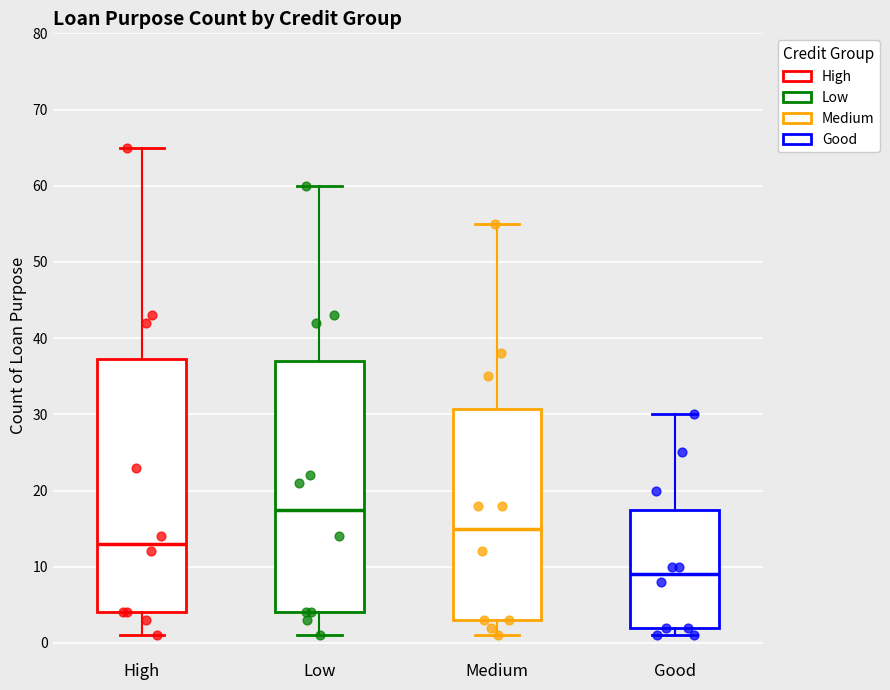

Where does the lower whisker of the box for Low end on the y-axis? The values are not printed on the chart, so give them approximately, as read against the axis.

1